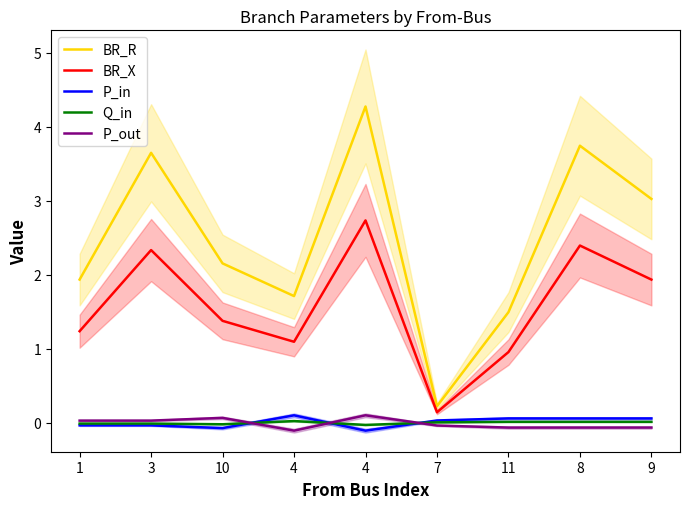

Reading left to right, what are all the values shown in this chart?

BR_R: 1=1.9	3=3.7	10=2.2	4=1.7	4=4.3	7=0.2	11=1.5	8=3.7	9=3.0
BR_X: 1=1.2	3=2.3	10=1.4	4=1.1	4=2.7	7=0.1	11=1.0	8=2.4	9=1.9
P_in: 1=-0.0	3=-0.0	10=-0.1	4=0.1	4=-0.1	7=0.0	11=0.1	8=0.1	9=0.1
Q_in: 1=-0.0	3=-0.0	10=-0.0	4=0.0	4=-0.0	7=0.0	11=0.0	8=0.0	9=0.0
P_out: 1=0.0	3=0.0	10=0.1	4=-0.1	4=0.1	7=-0.0	11=-0.1	8=-0.1	9=-0.1